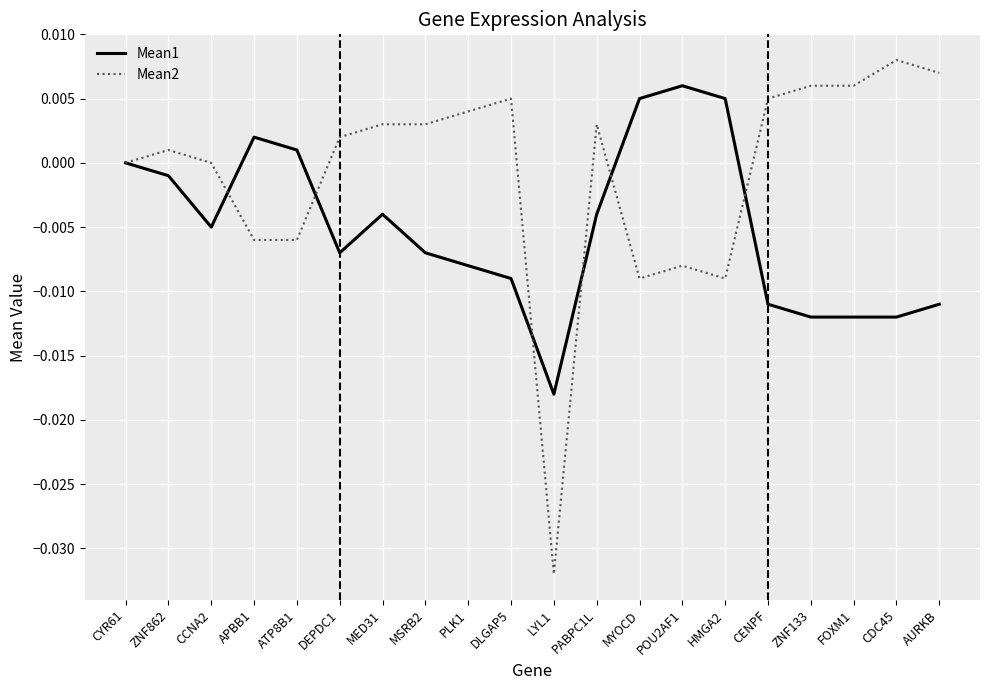

The value of Mean1 at ZNF133 is -0.0. True or false?

True